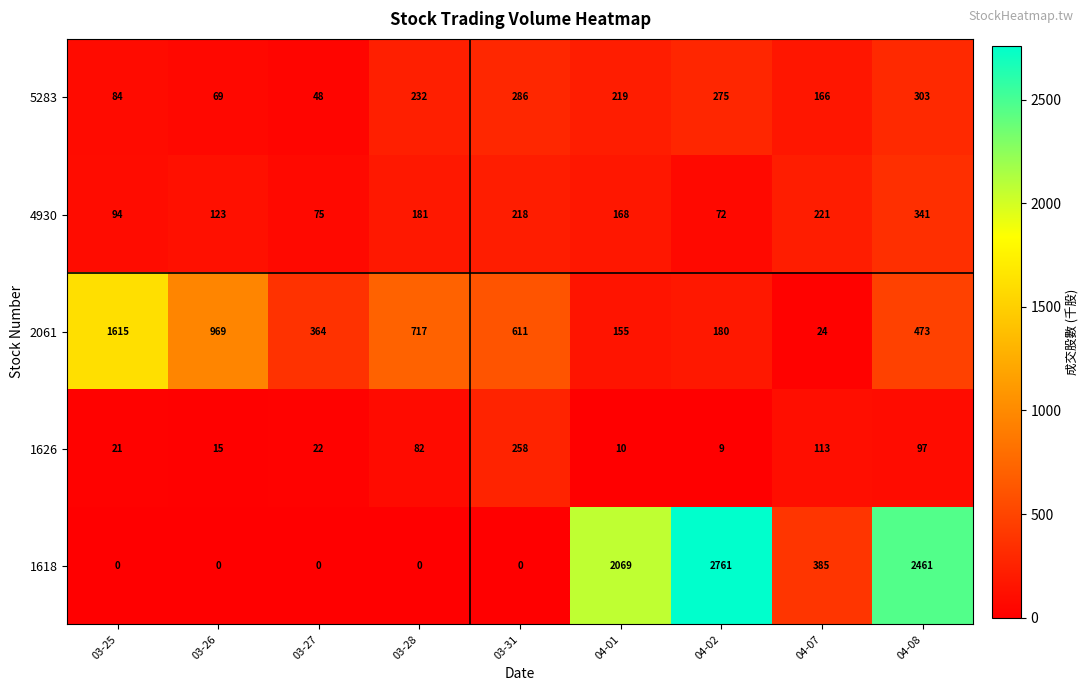

What is the average value of the 1626 series?

70